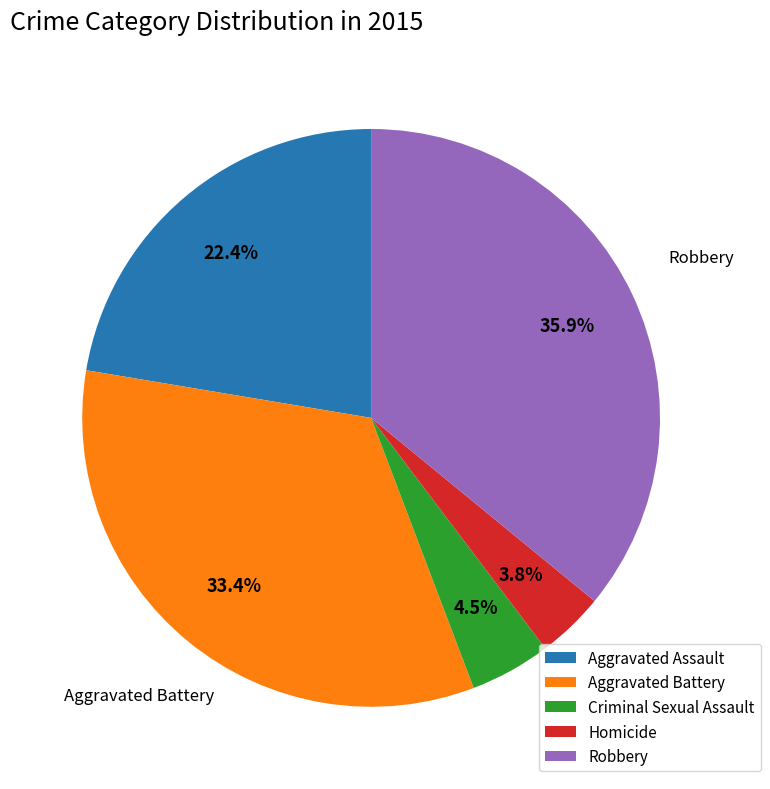

What is the largest slice in the pie chart?

Robbery